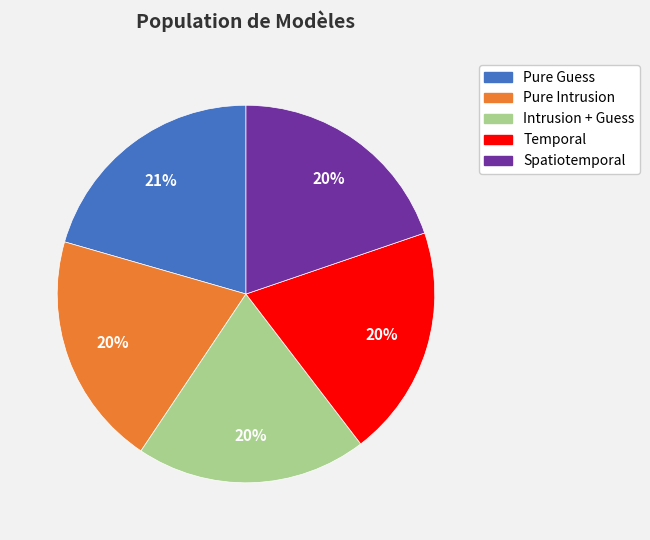

Is the sum of Spatiotemporal and Pure Guess greater than half?

No